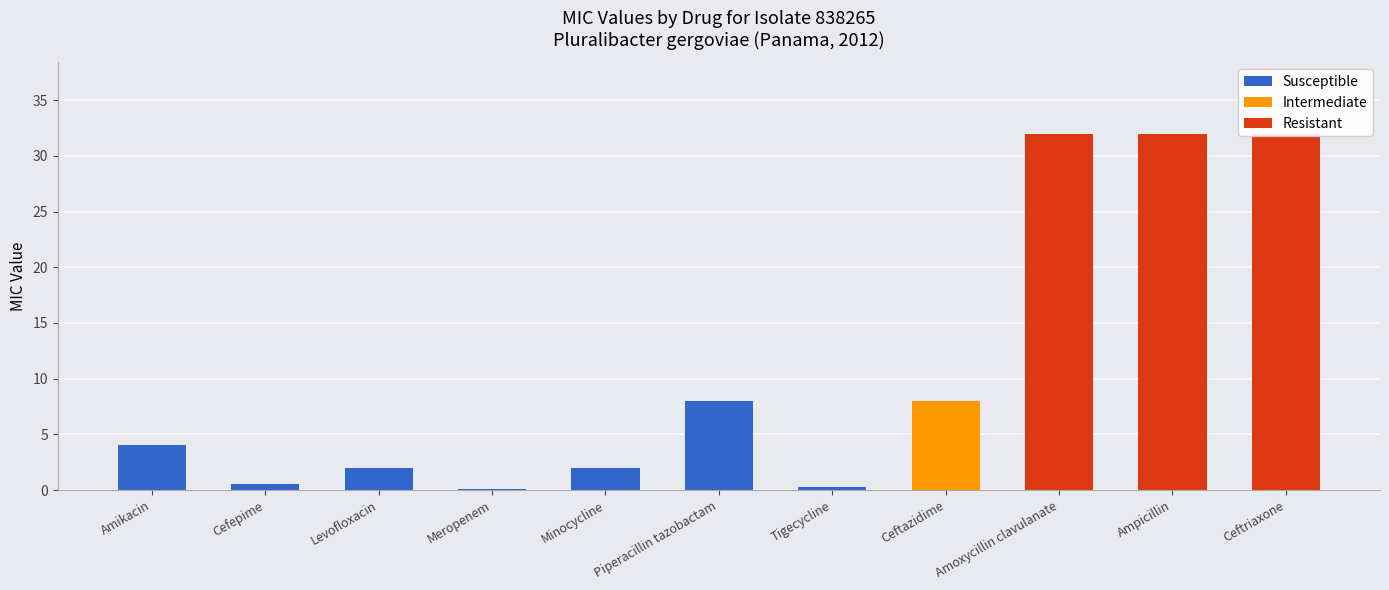

List the labels in order of Susceptible value, smallest first.

Ceftazidime, Amoxycillin clavulanate, Ampicillin, Ceftriaxone, Meropenem, Tigecycline, Cefepime, Levofloxacin, Minocycline, Amikacin, Piperacillin tazobactam